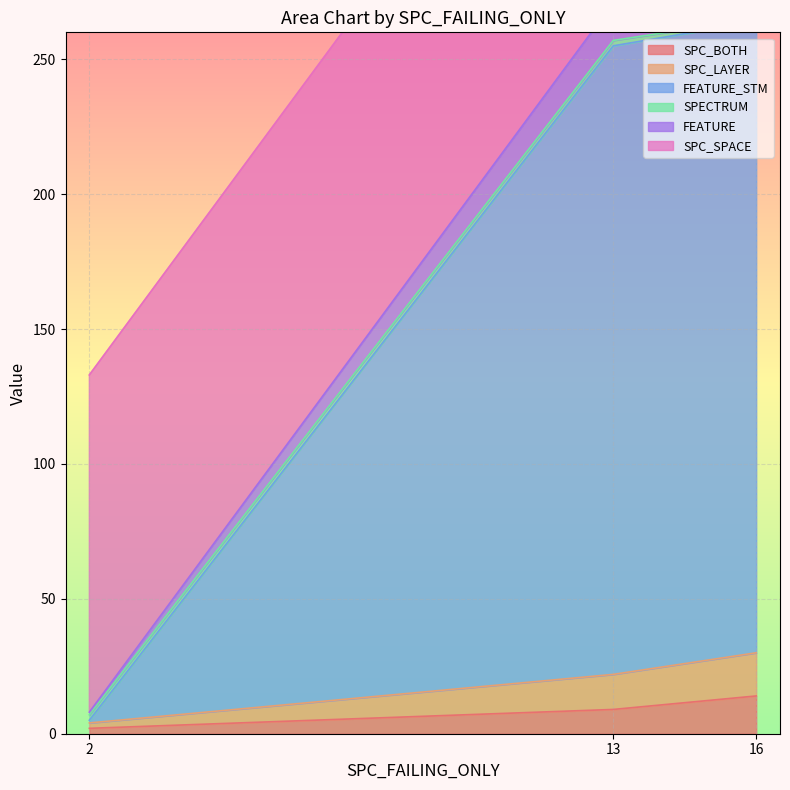

How many FEATURE values are between 1 and 14?

3